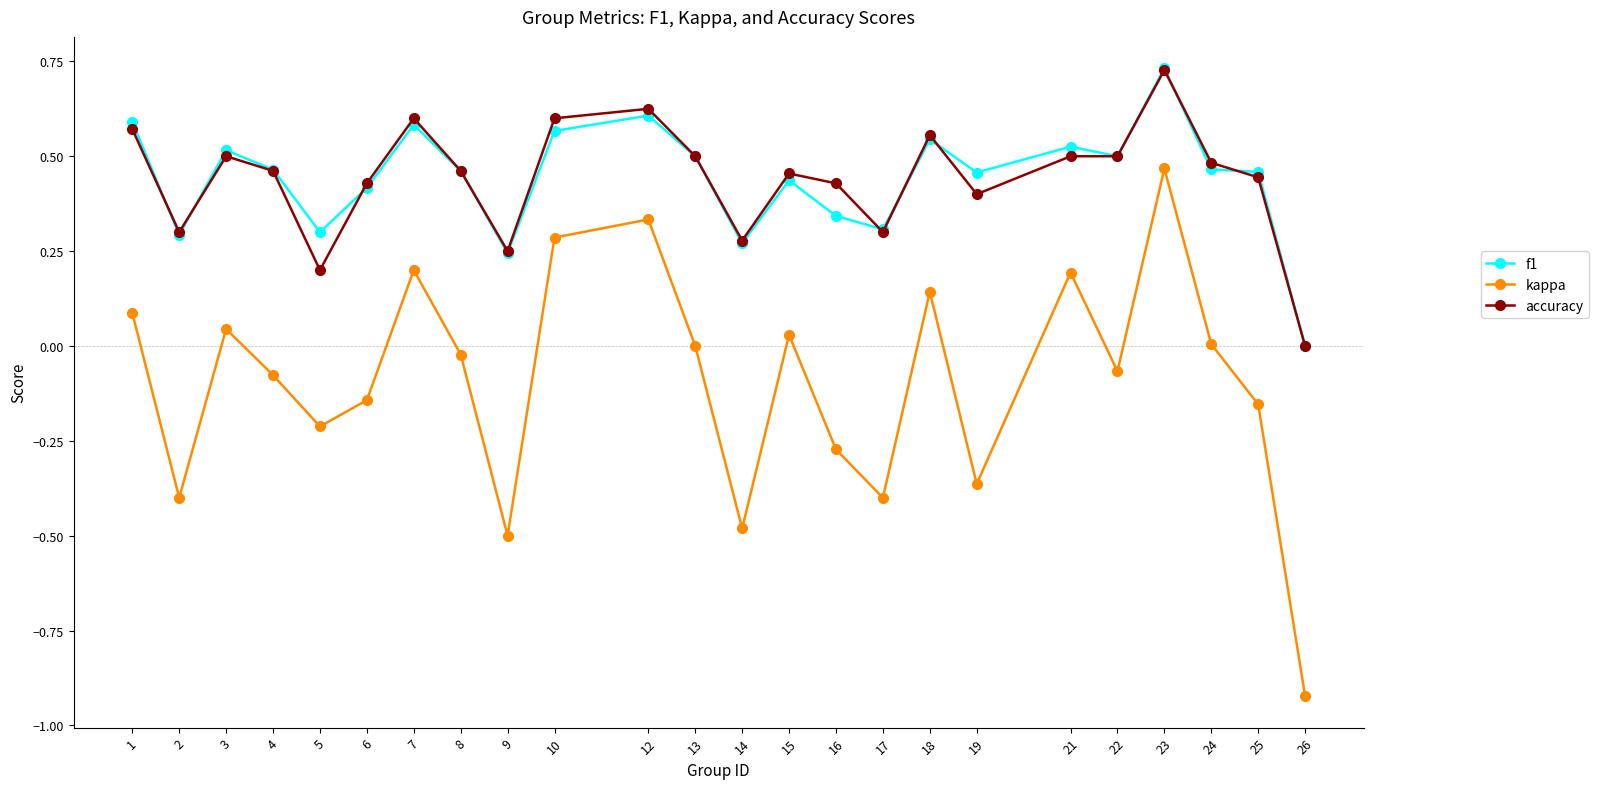

Which category has the lowest value in the accuracy series?

26